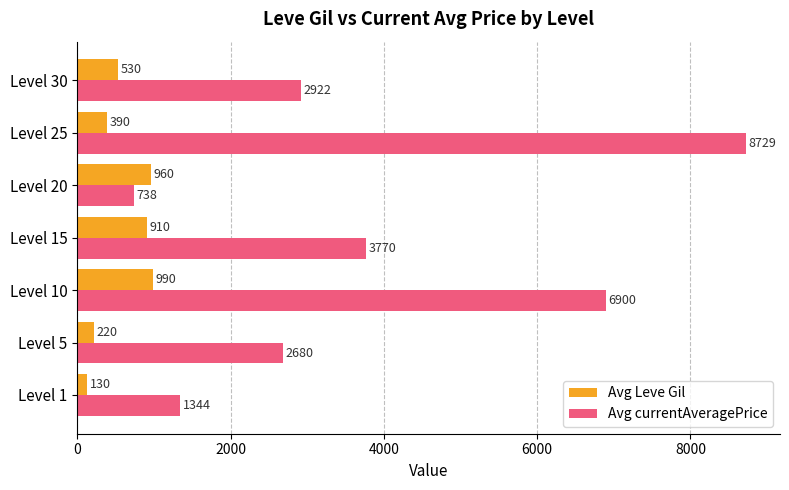

At which label is Avg Leve Gil closest to 560?

Level 30